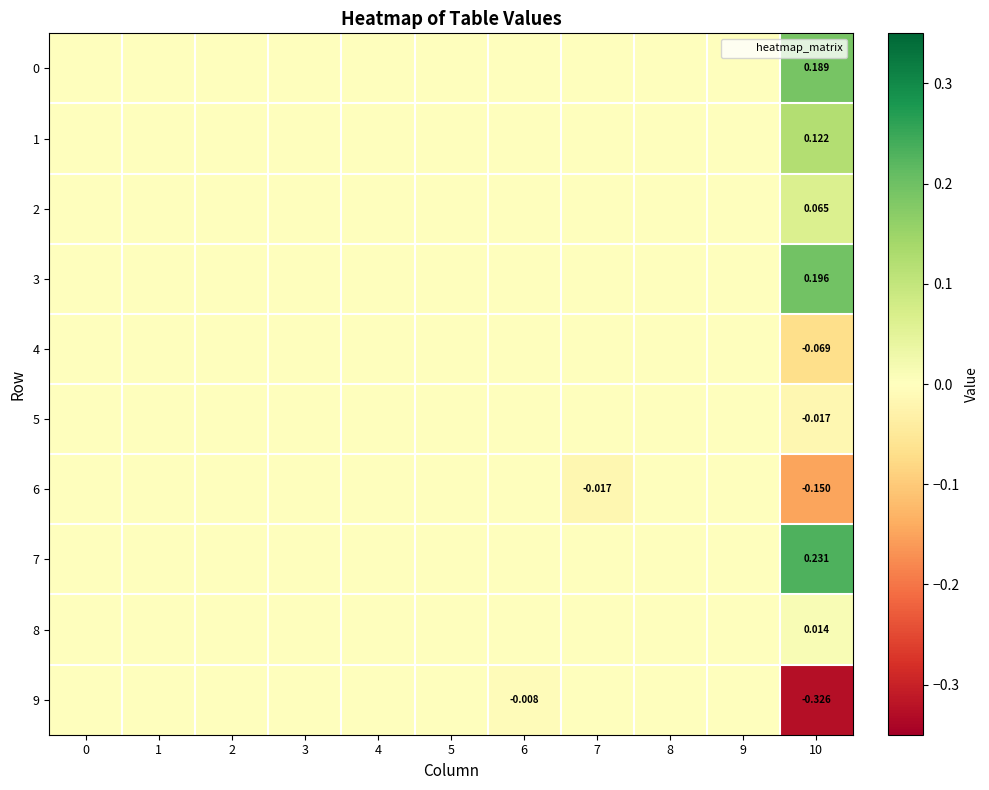

At how many categories does at least one series exceed 0?

1